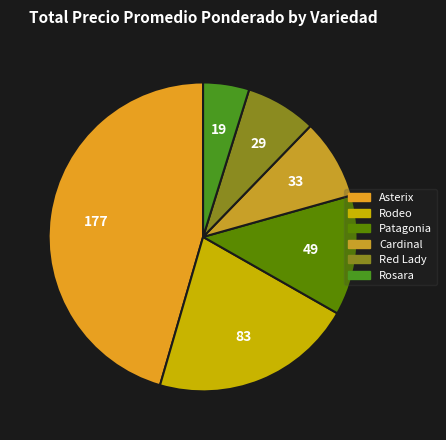

Which has a higher value, Asterix or Rodeo?

Asterix